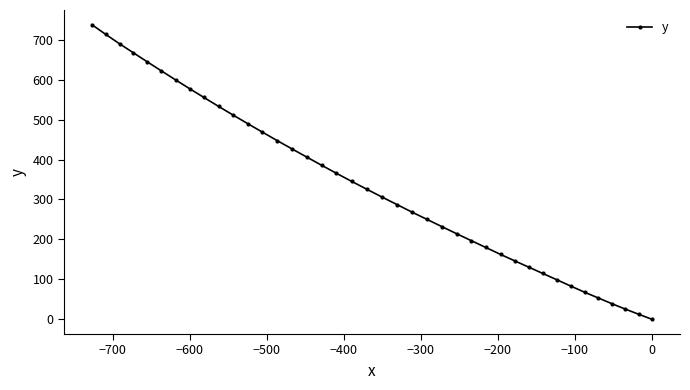

How many data points does each series have?

40